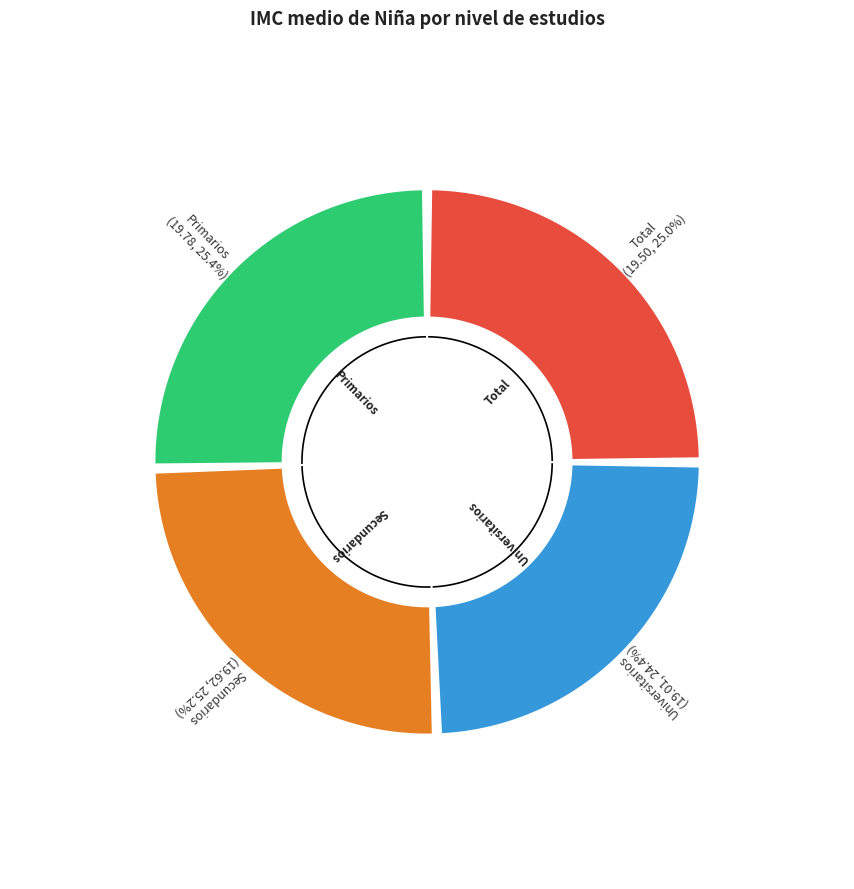

Do Secundarios and Universitarios together represent more than half of the pie?

No